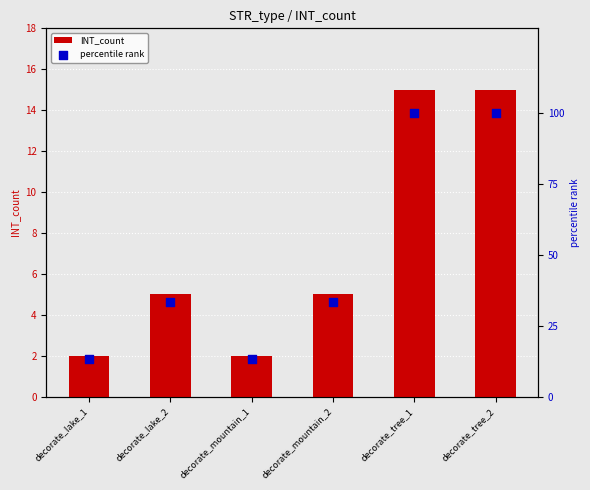

What are all the series names shown in the legend?

INT_count, percentile rank